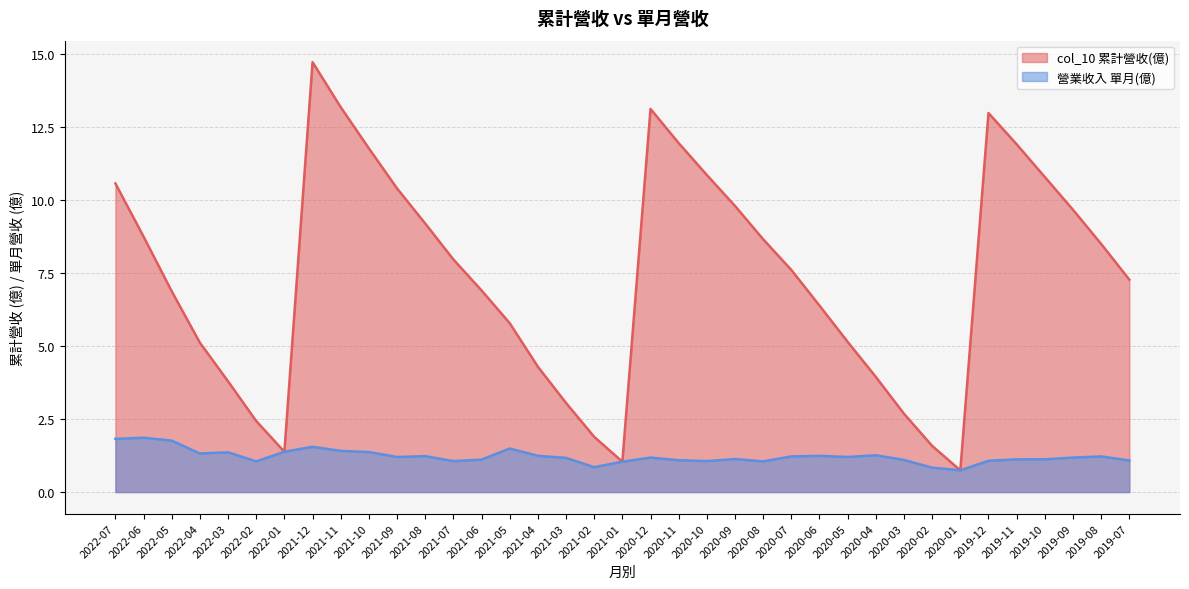

How many series are shown in this chart?

2